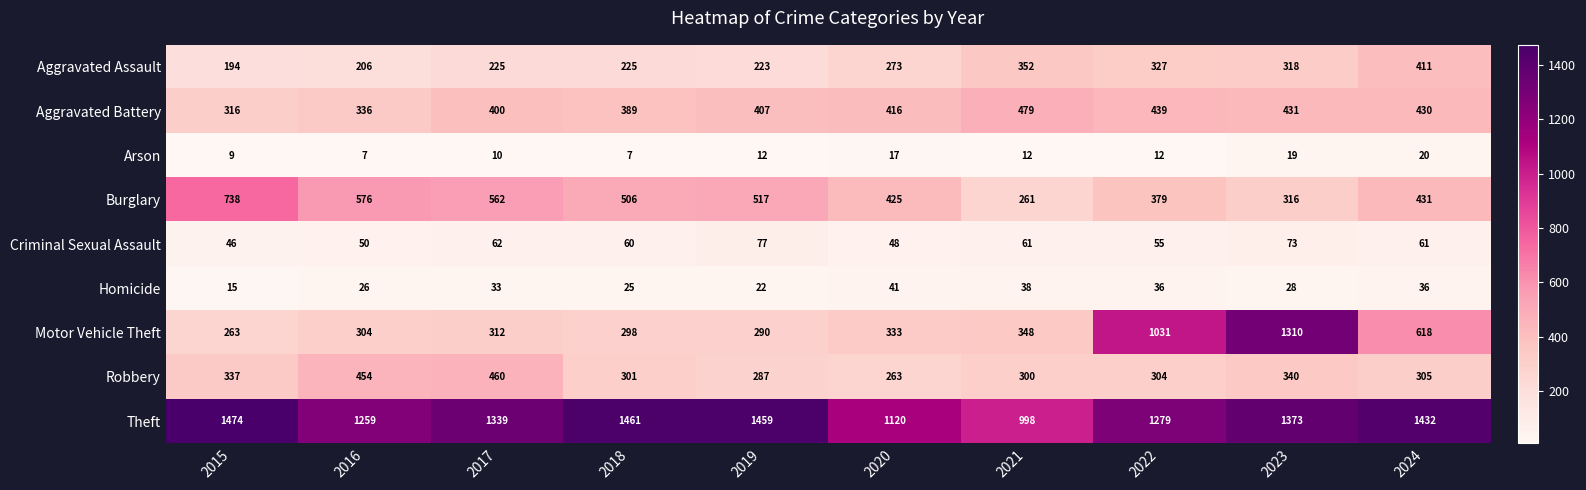

At which label is Motor Vehicle Theft closest to 786?

2024